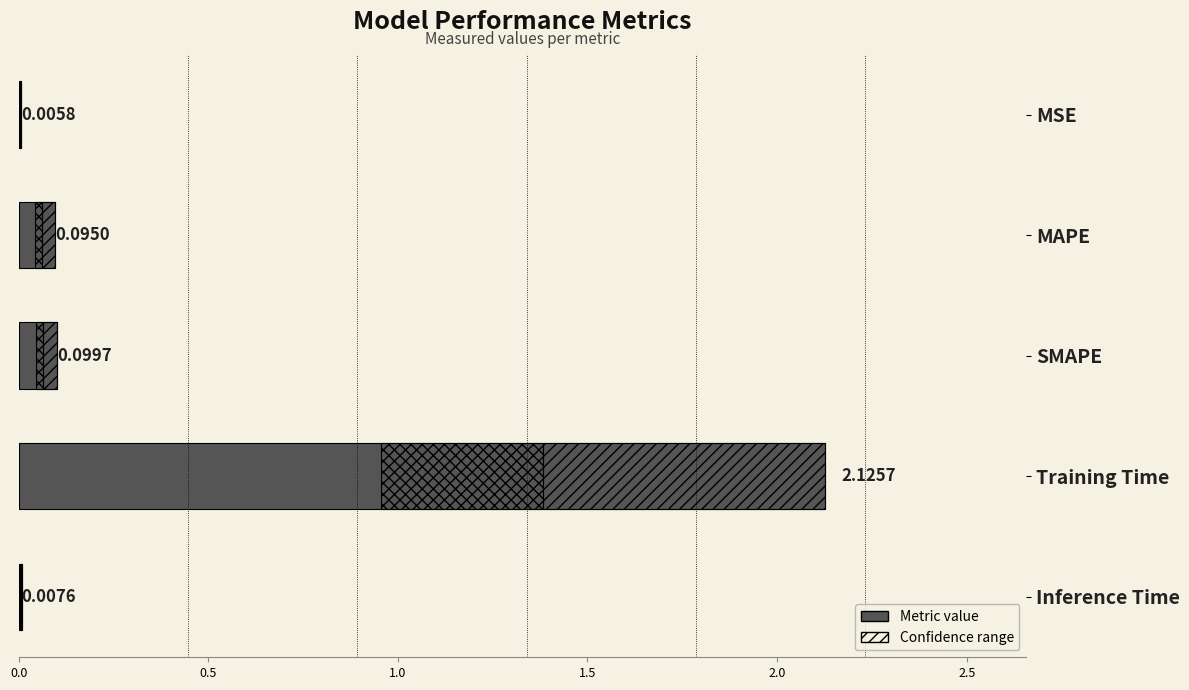

What is the difference between the values at MSE and Training Time?

2.1